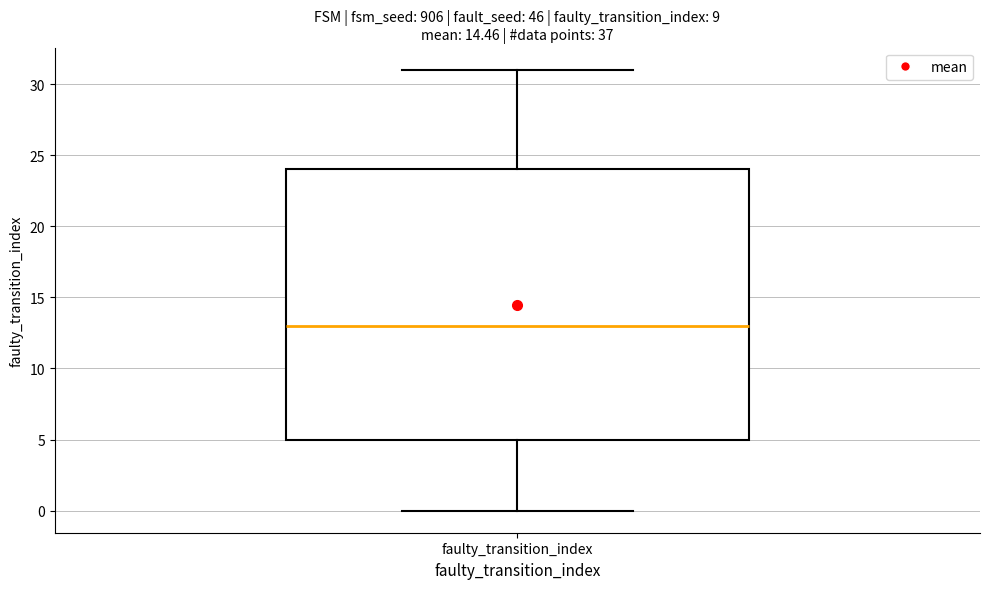

Where is the upper edge of the box for faulty_transition_index on the y-axis? The values are not printed on the chart, so give them approximately, as read against the axis.

24